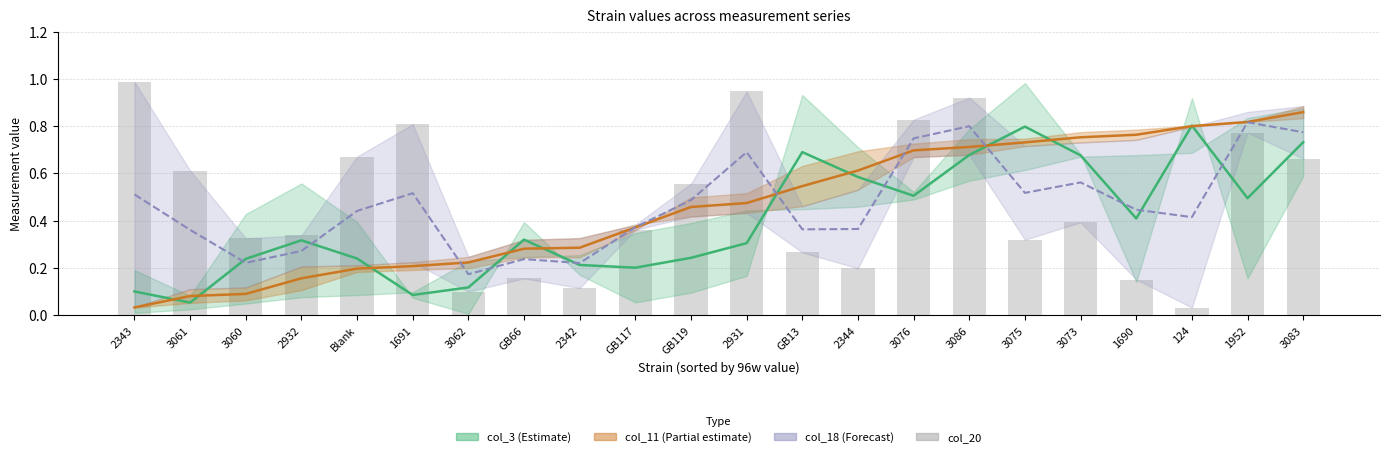

What is the approximate value at 3083?

0.7